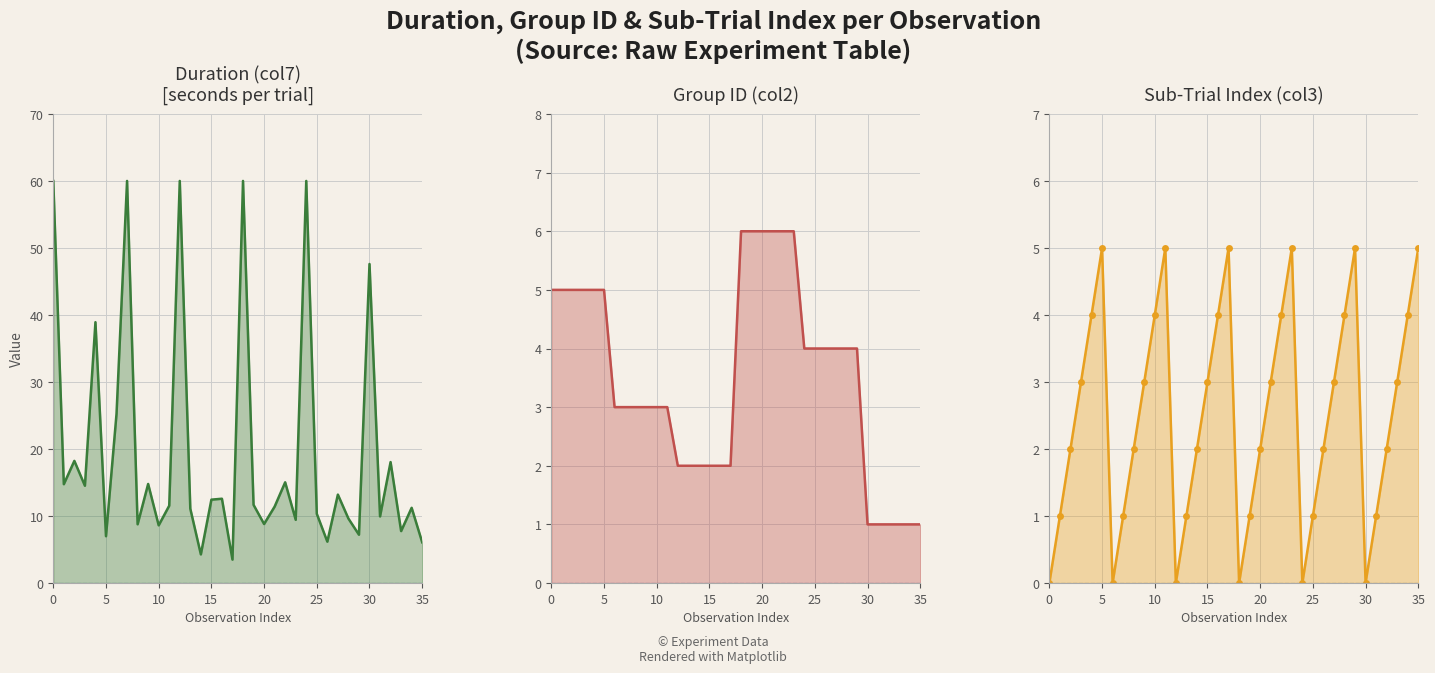

What is the spread (max minus min) of values at 18?

60.0